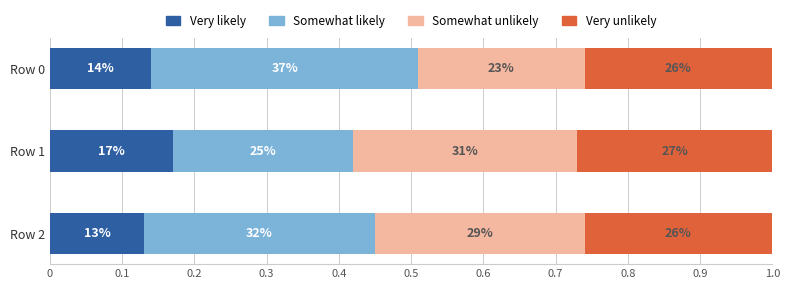

What are all the series names shown in the legend?

Very likely, Somewhat likely, Somewhat unlikely, Very unlikely